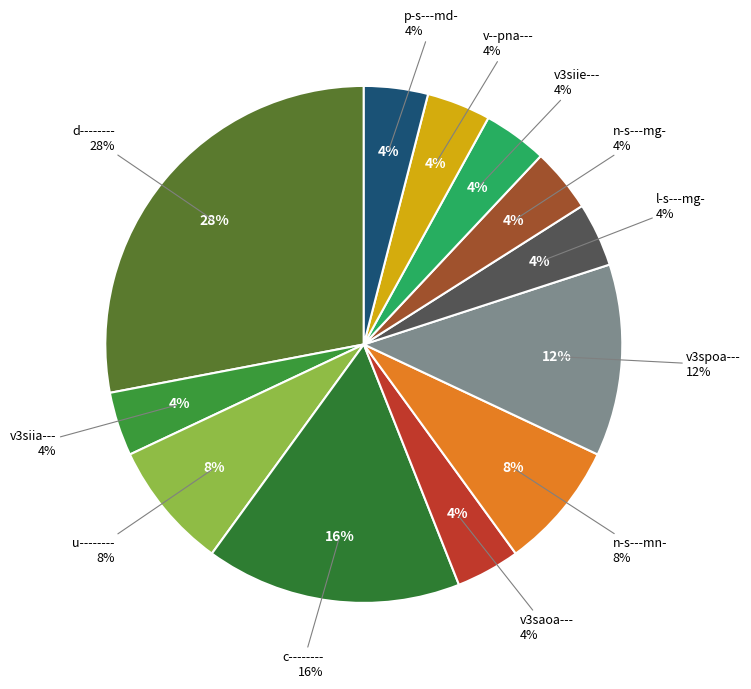

Does any single category account for the majority?

No